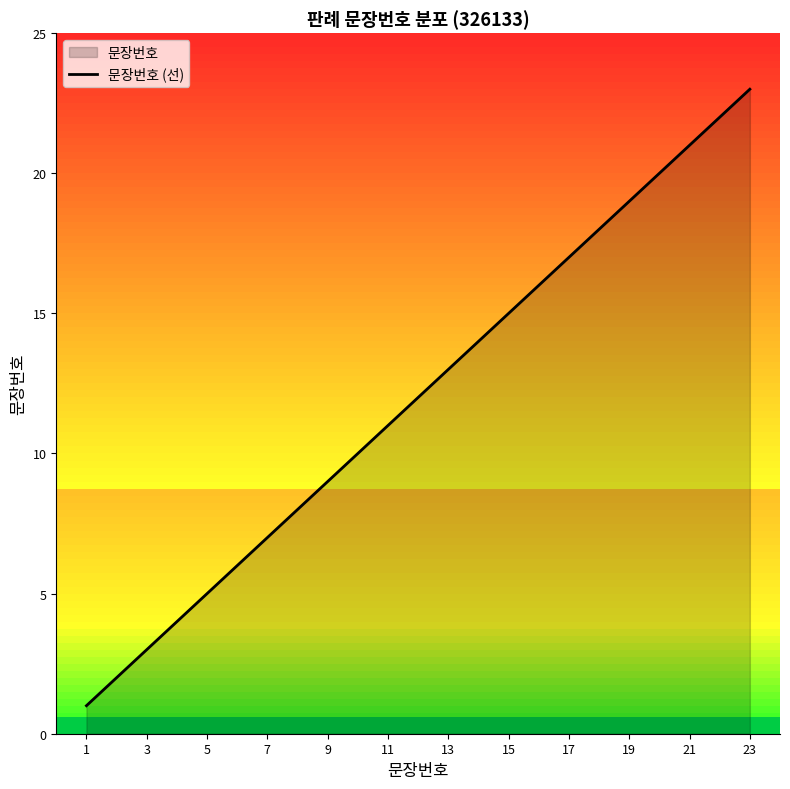

What is the difference between the maximum and second lowest values?

21